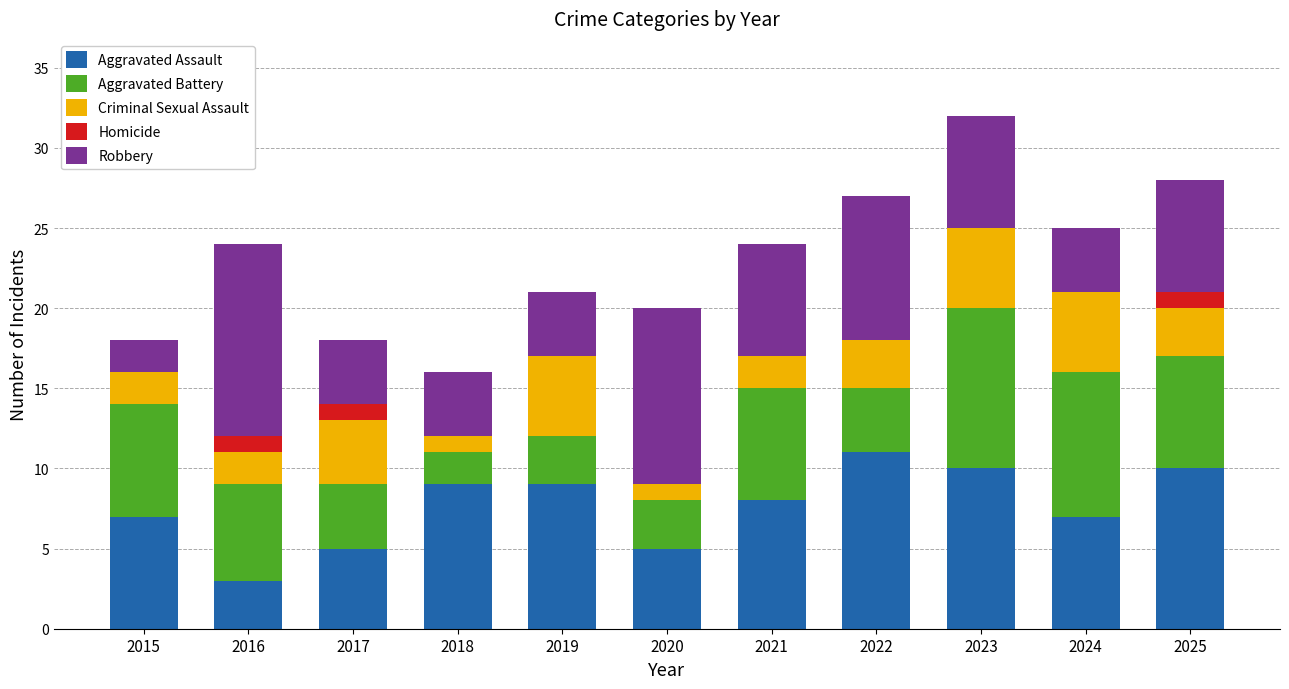

Which category has the highest value in the Aggravated Assault series?

2022